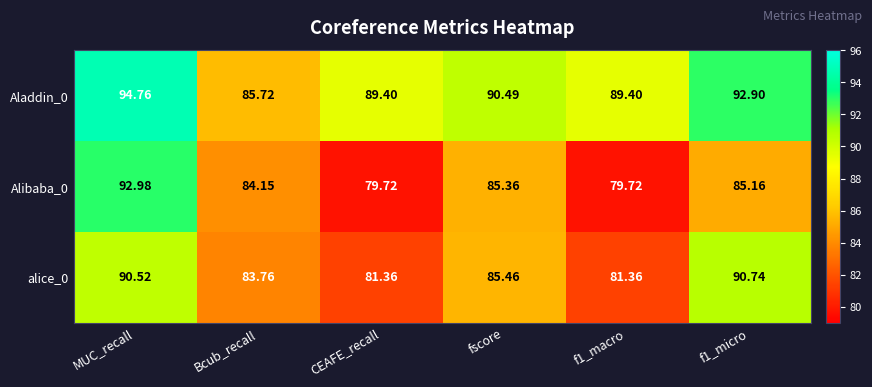

Is the value of Aladdin_0 at fscore greater than the value of Alibaba_0 at CEAFE_recall?

Yes